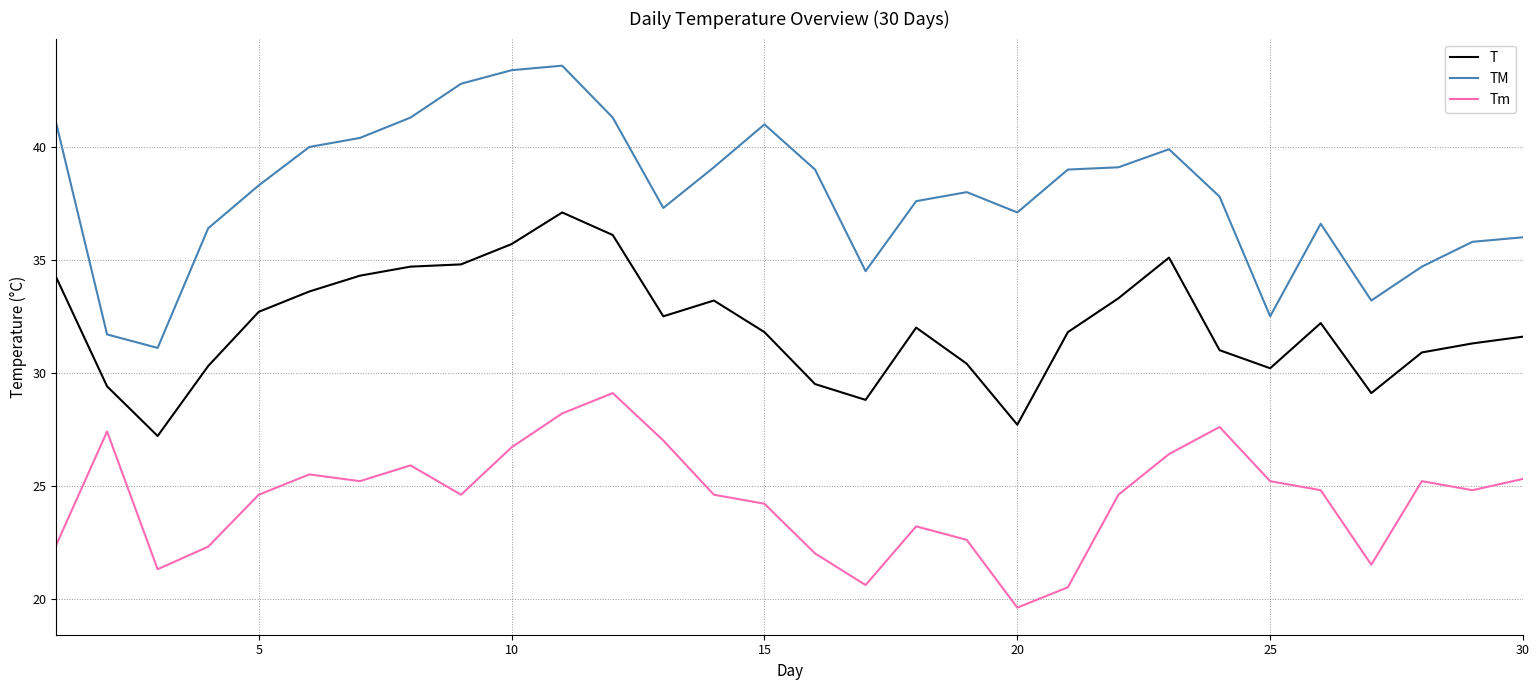

Which series has the largest total across all categories?

TM